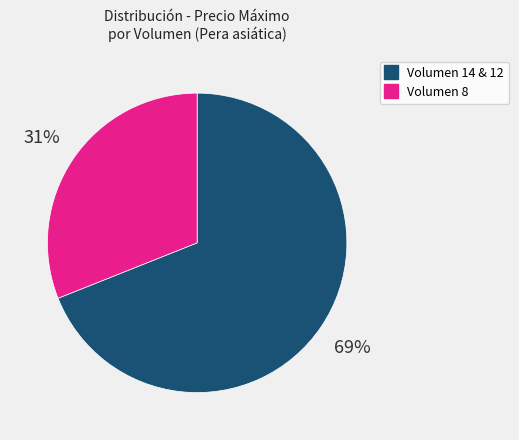

Does any single category account for the majority?

Yes